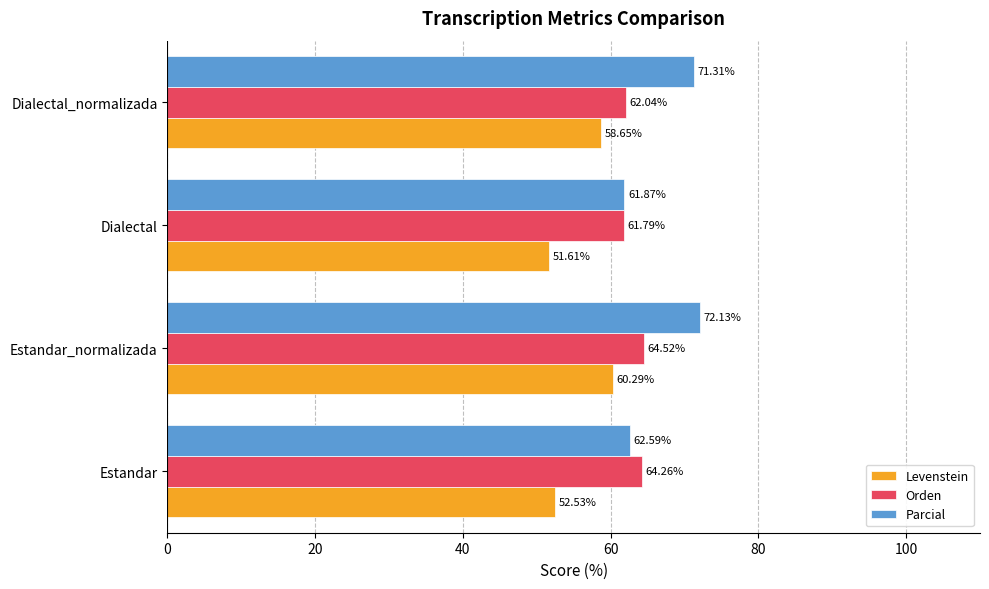

Which category has the highest value in the Orden series?

Estandar_normalizada